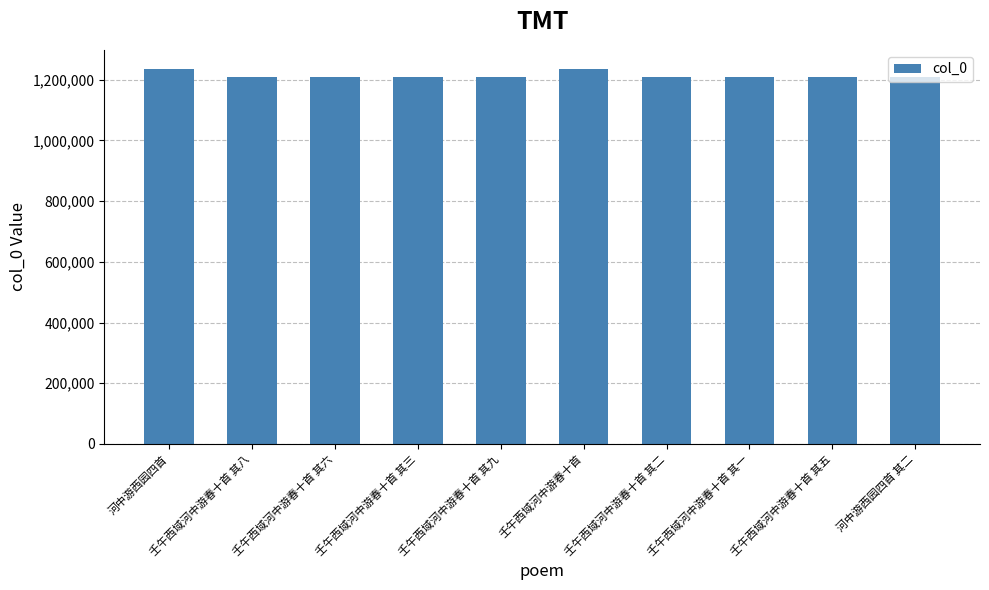

What is the ratio of the value at 壬午西域河中游春十首 其三 to the value at 河中游西园四首 其二?

1.0